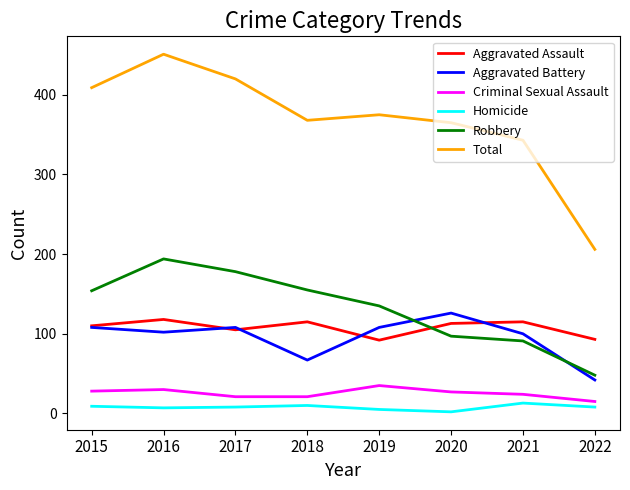

What is the difference between the maximum and minimum values in the Aggravated Battery series?

84